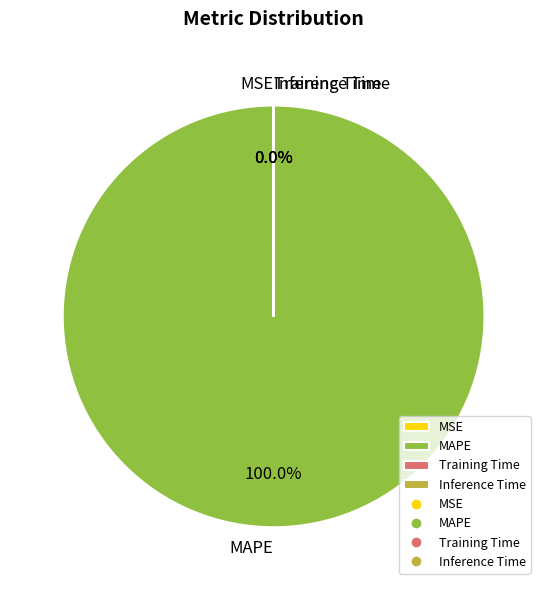

Which slice is the largest?

MAPE